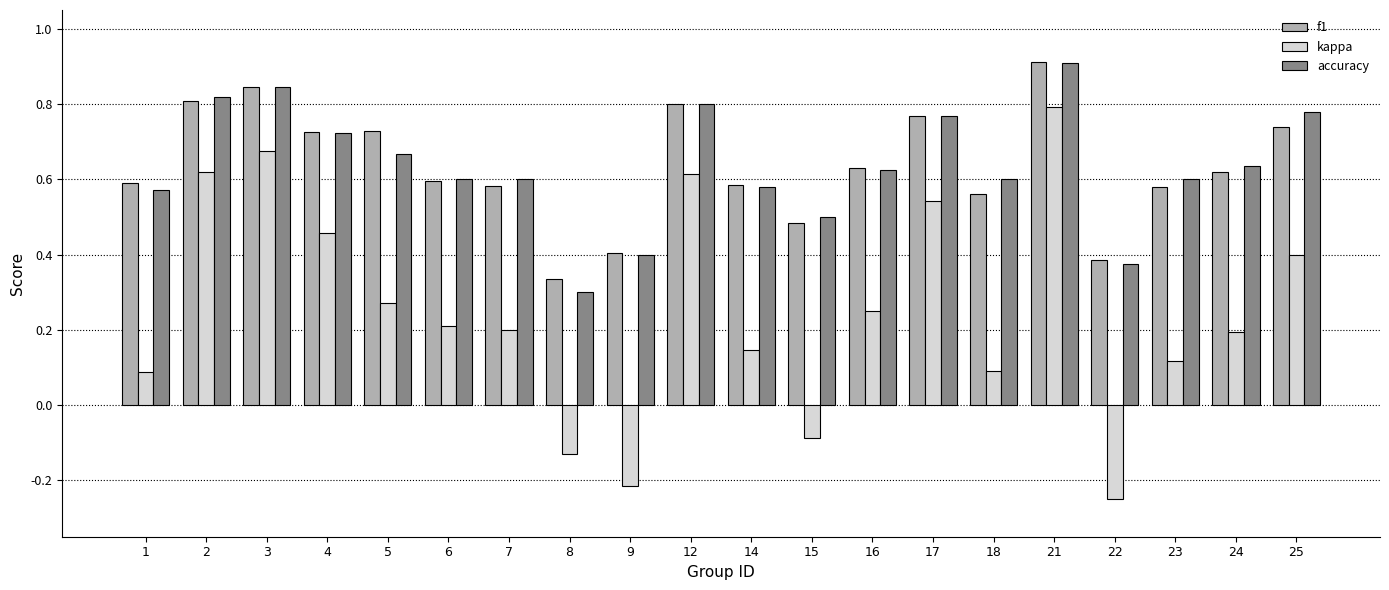

At which label does accuracy reach its minimum?

8